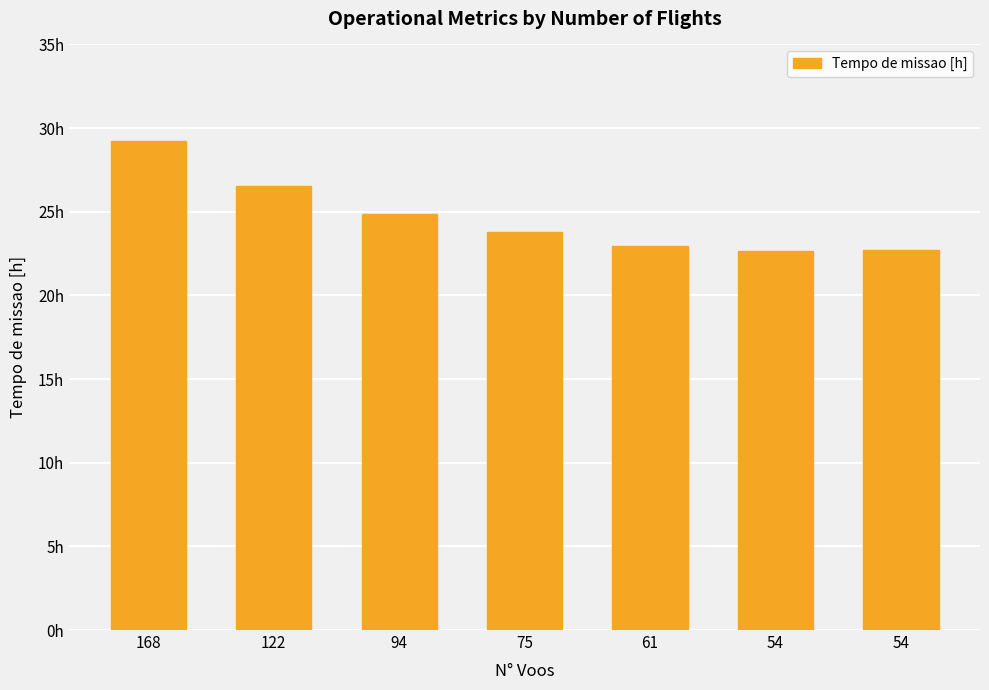

Reading left to right, extract all data points from this chart.

29.2	26.6	24.9	23.8	22.9	22.6	22.7